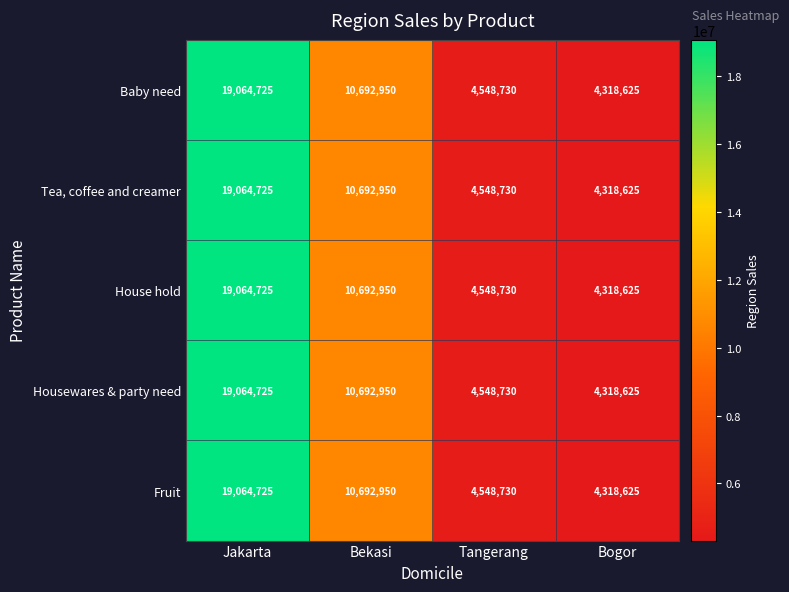

The Tea, coffee and creamer series shows 6291654 at Bekasi. True or false?

False